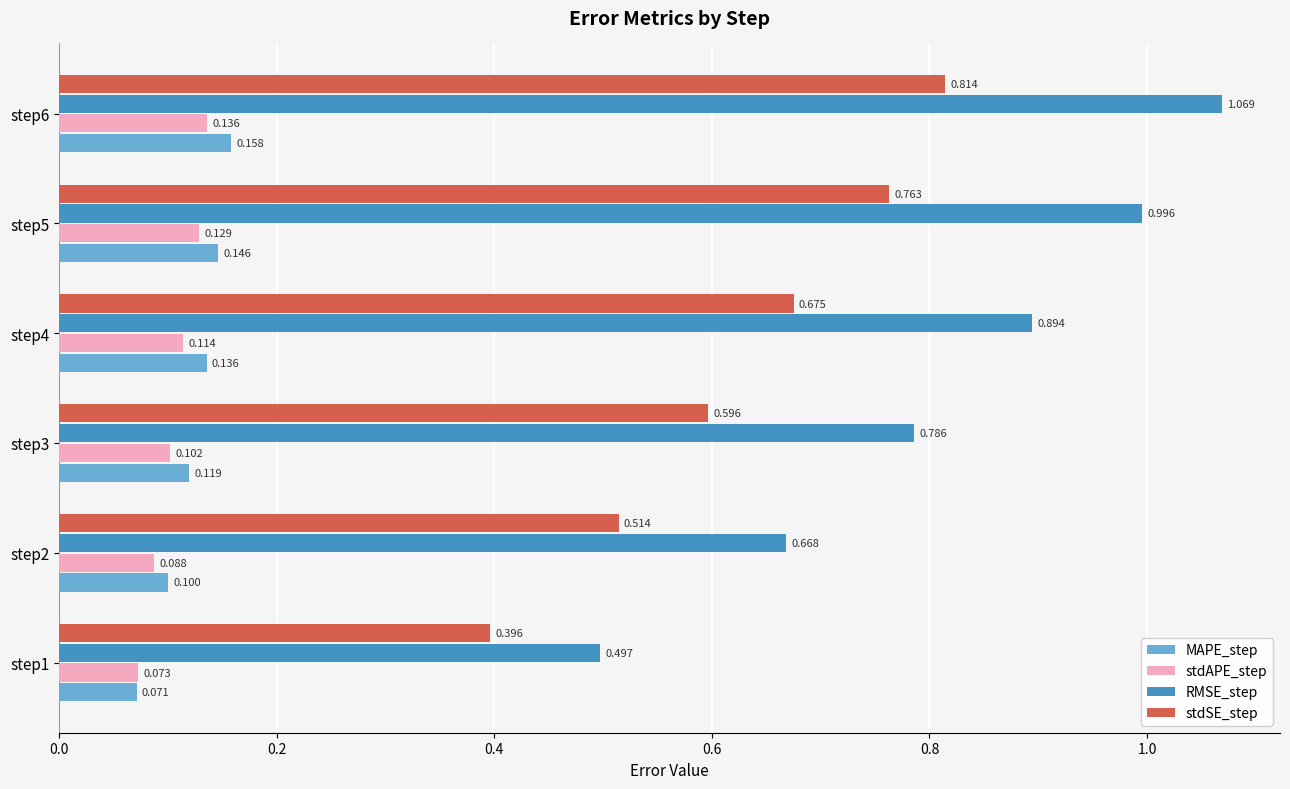

At how many categories does at least one series exceed 0?

6